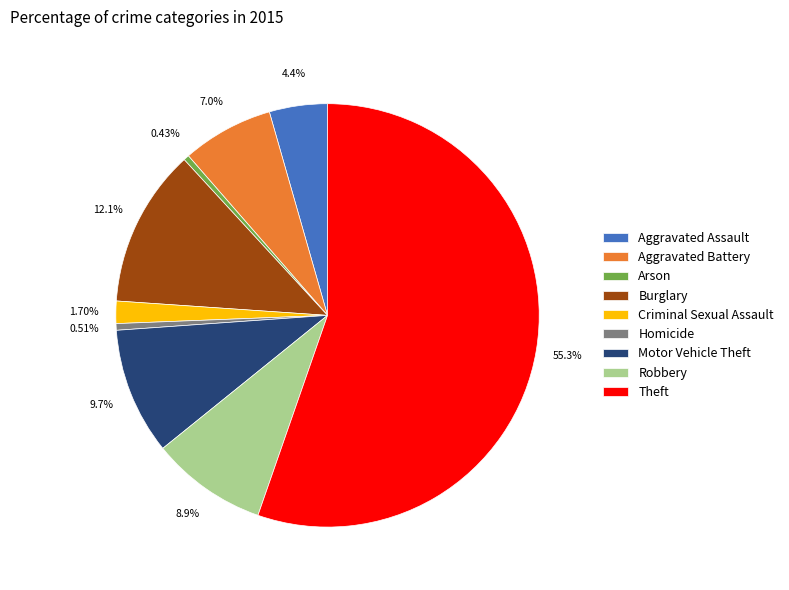

Which has a higher value, Motor Vehicle Theft or Burglary?

Burglary